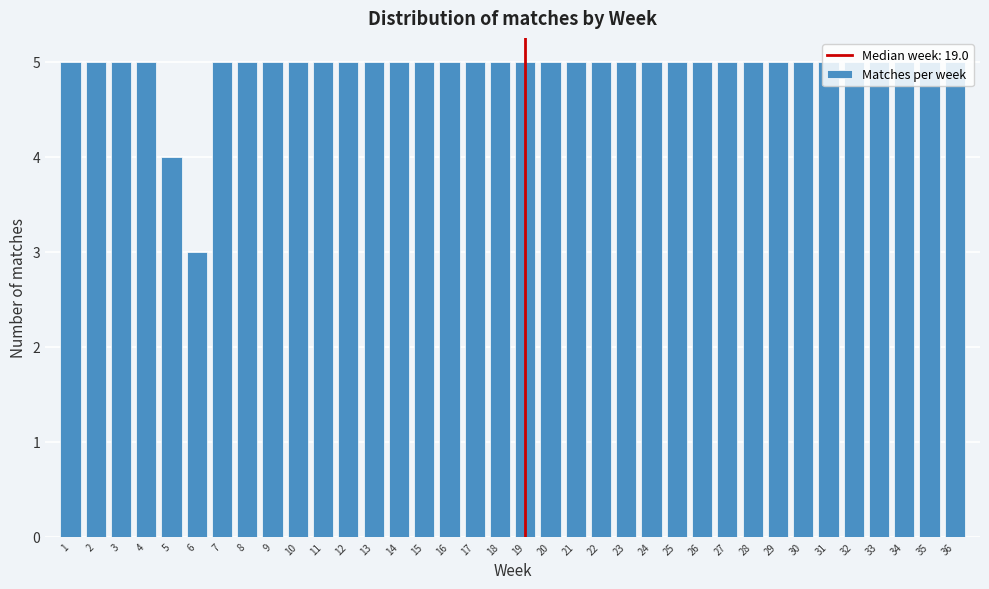

What is the height of the bar covering 22.5 to 23.5 on the x-axis? The values are not printed on the chart, so give them approximately, as read against the axis.

5